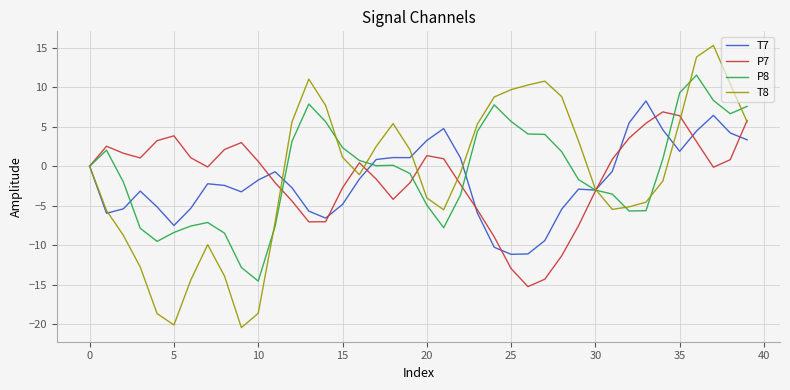

Which series ends up on top after the final intersection of P8 and T8?

P8